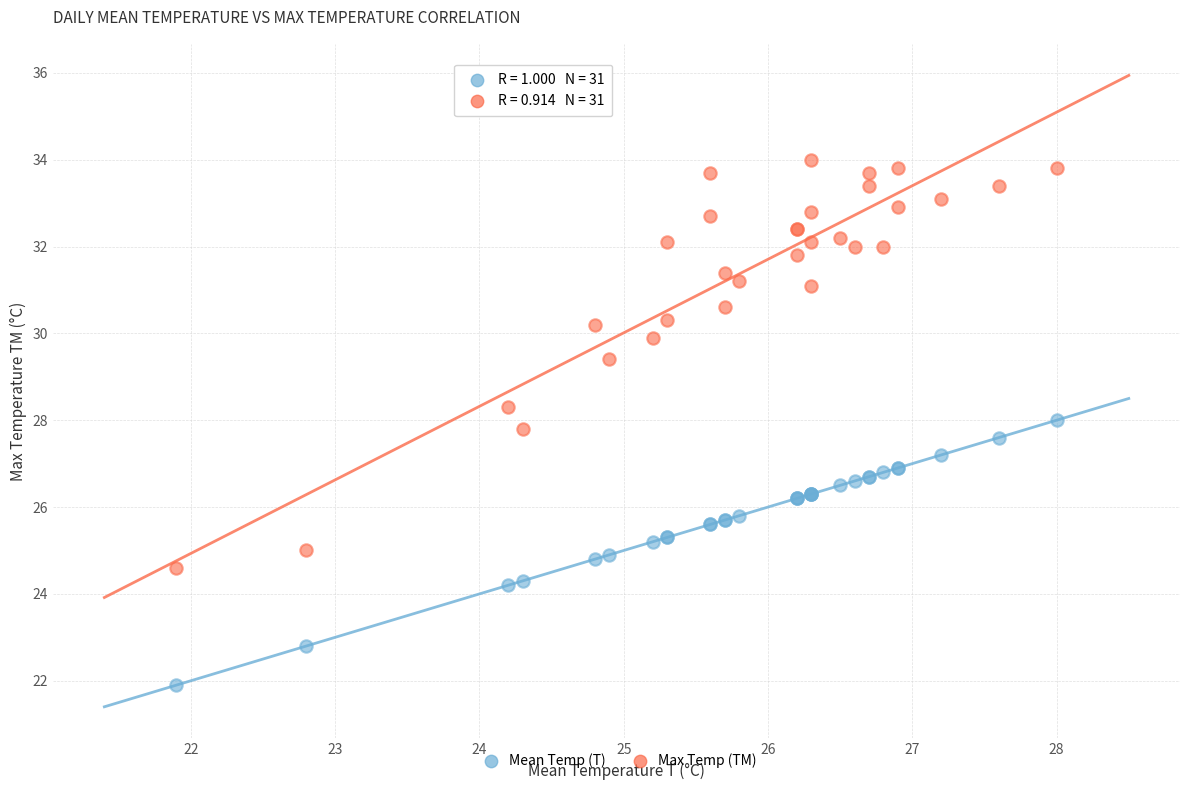

In the Max Temp (TM) series, what Y value is closest to 29?

29.4